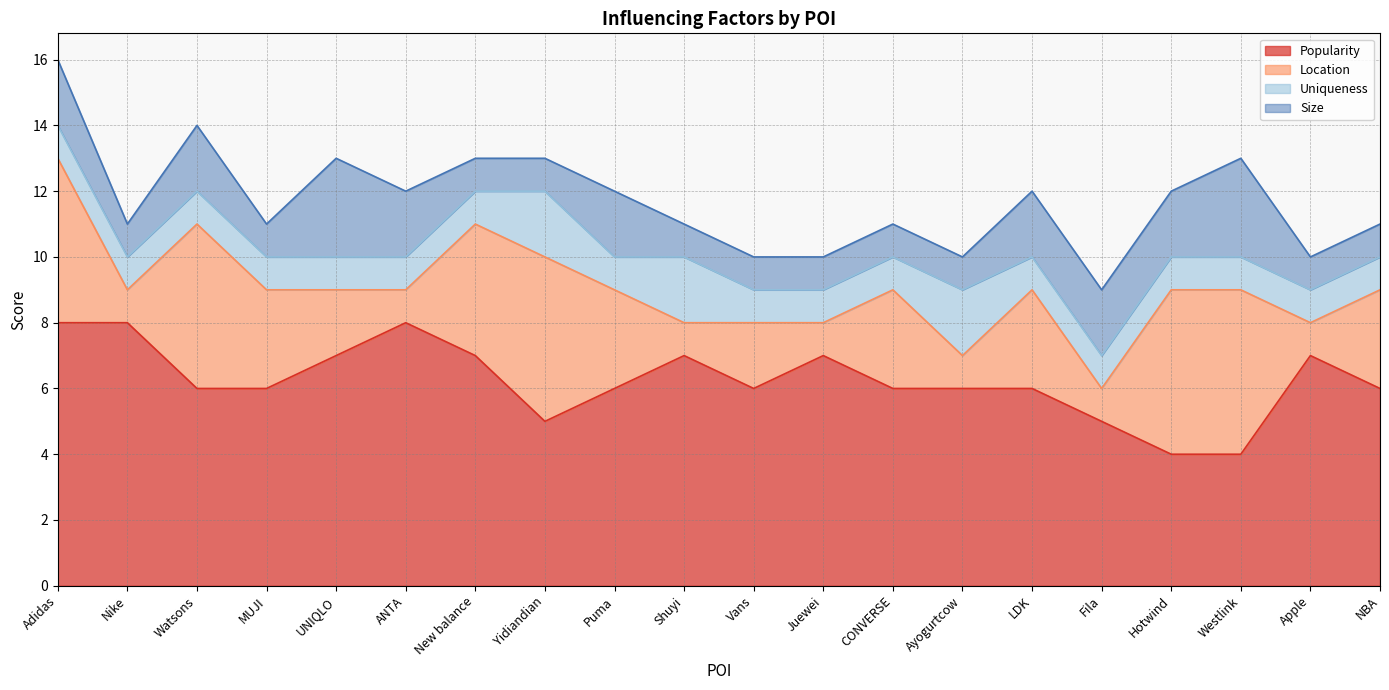

Between New balance and Fila, which is larger?

New balance